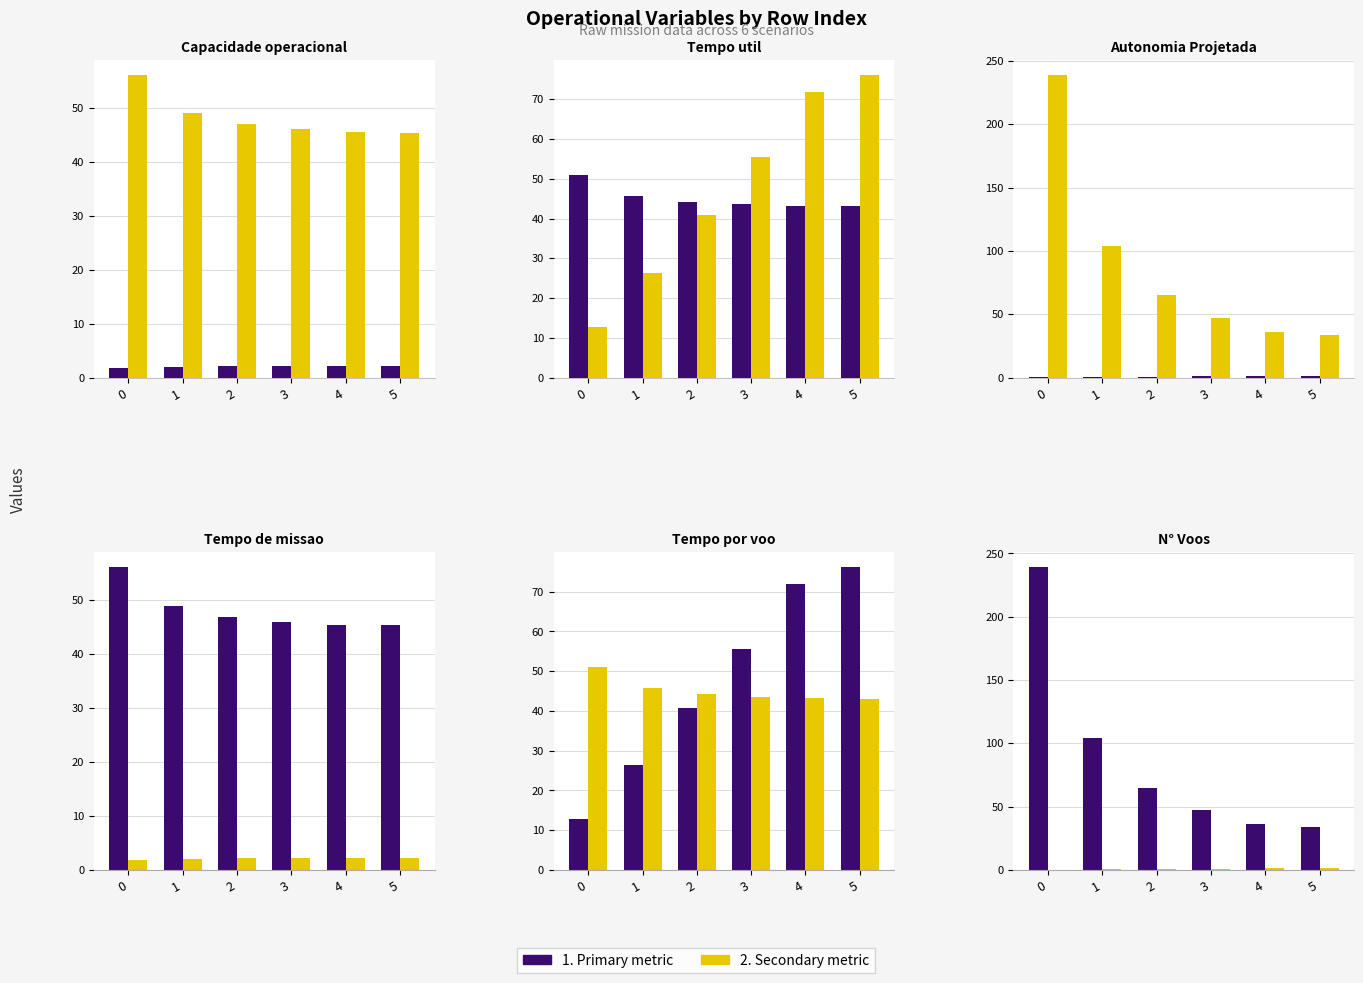

The value of Capacidade operacional [ha/h] at 1 is 3.2. True or false?

False